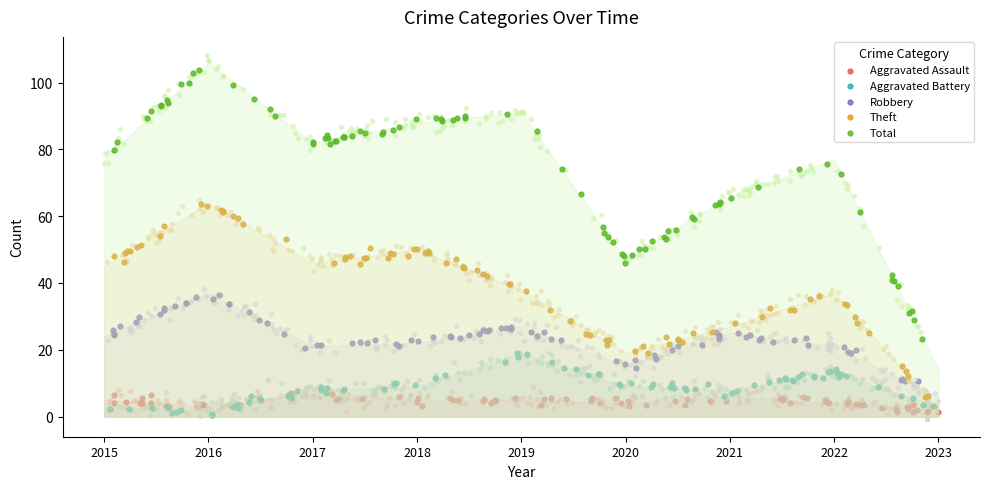

Is the value of Total at 2017 greater than the value of Robbery at 2017?

Yes